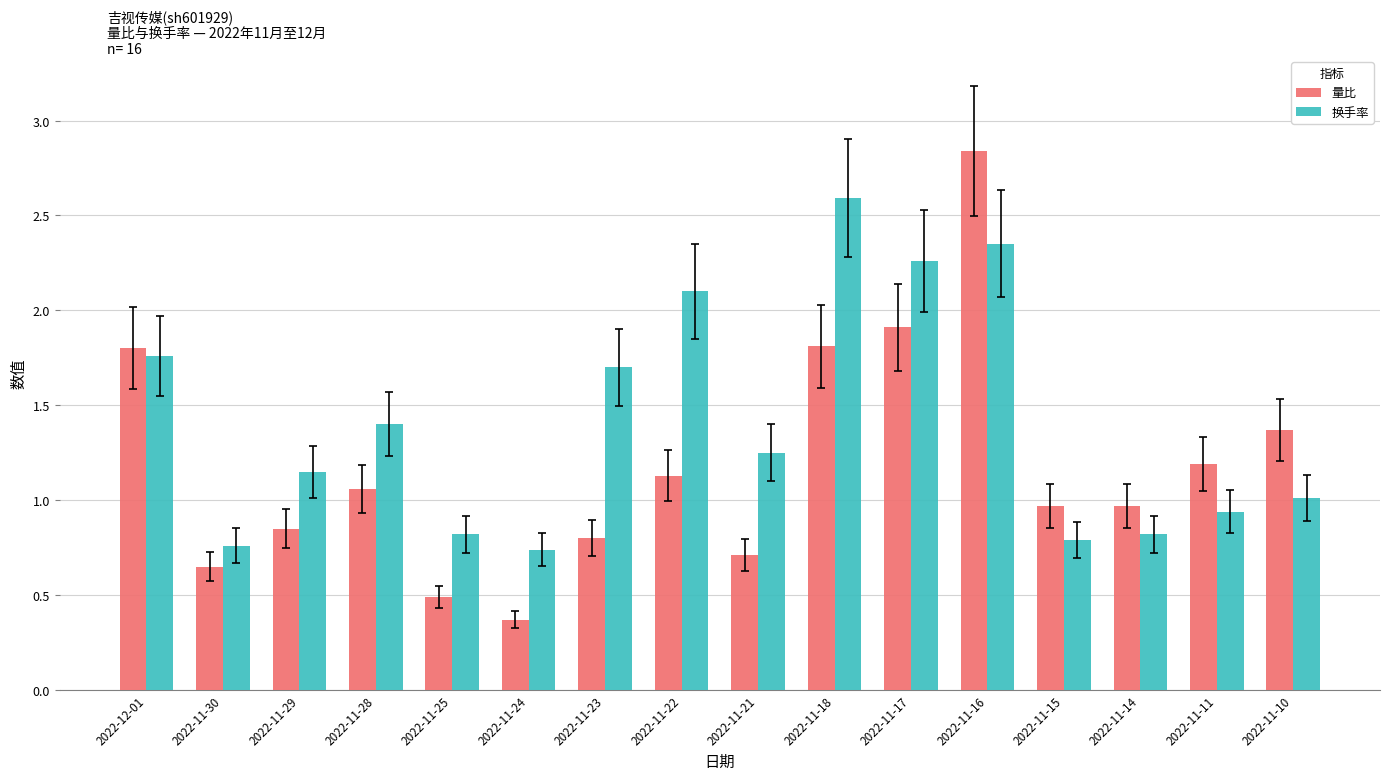

At which category is the sum across all series the highest?

2022-11-16